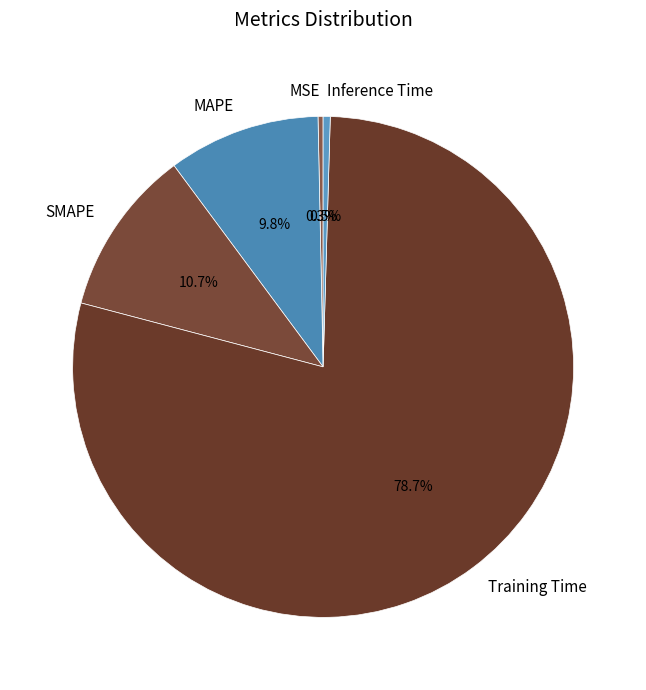

What percentage is the Training Time slice, to the nearest percent?

79%